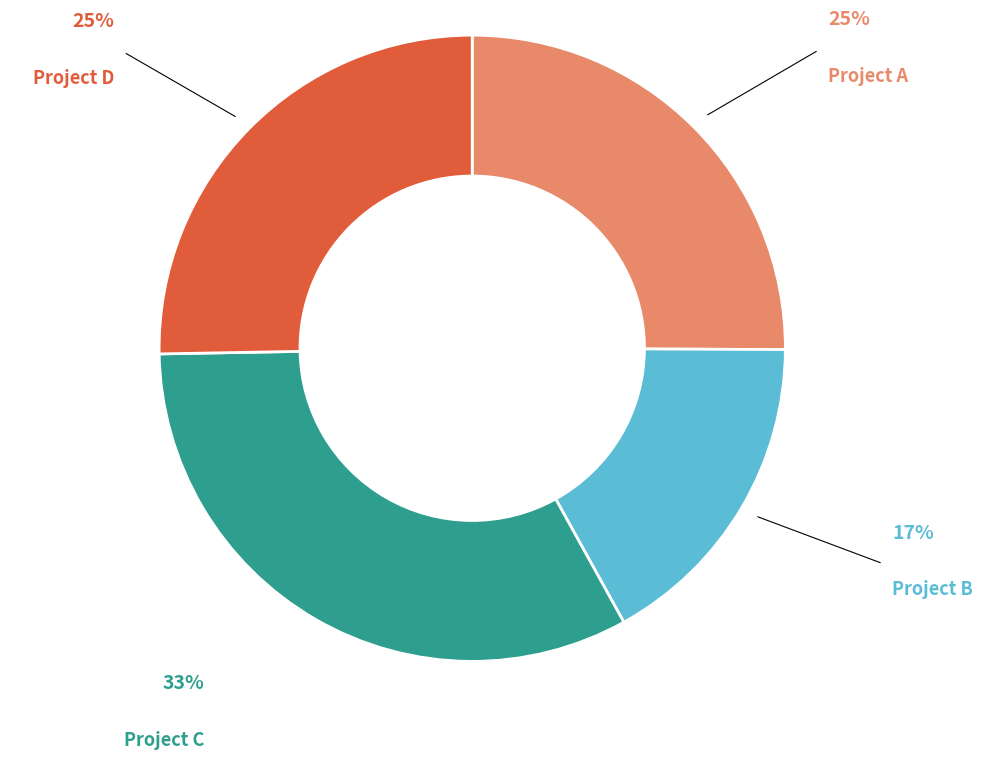

Which category has the smallest portion of the pie?

Project B